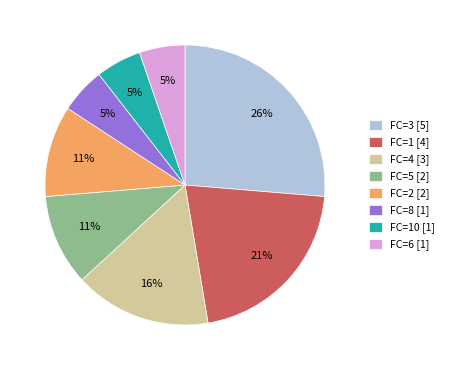

To the nearest percent, what is the difference between the FC=3 [5] and FC=10 [1] slice percentages?

21%